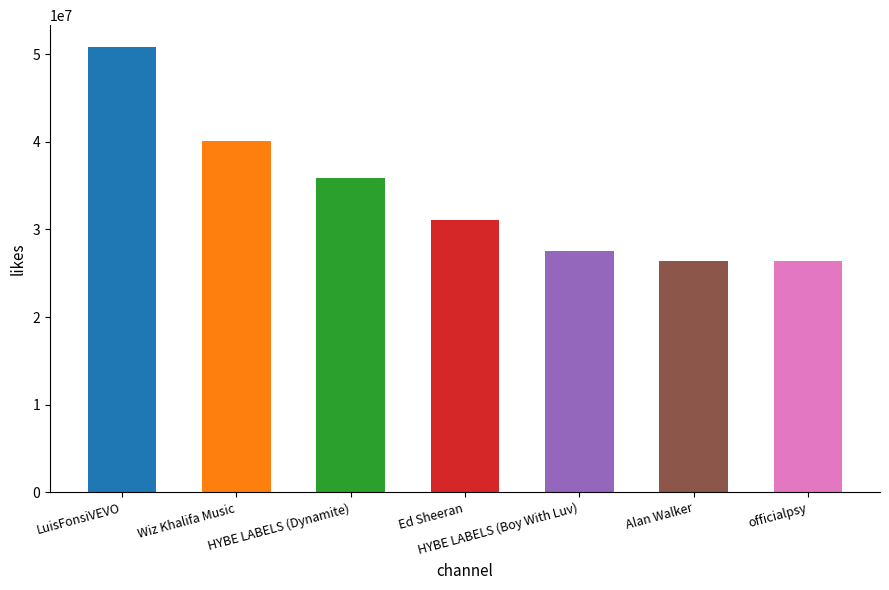

What is the sum of all values?

238310216